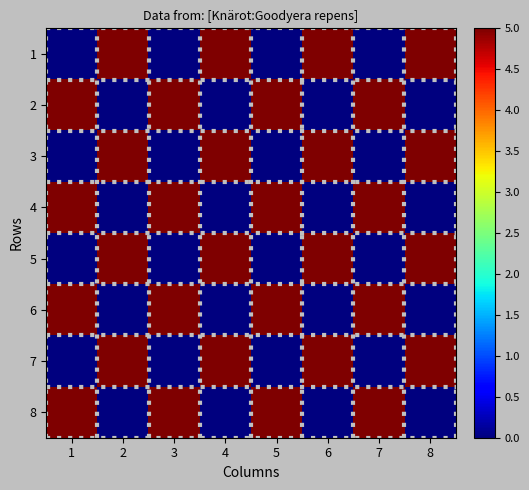

Count the number of categories in the chart.

8